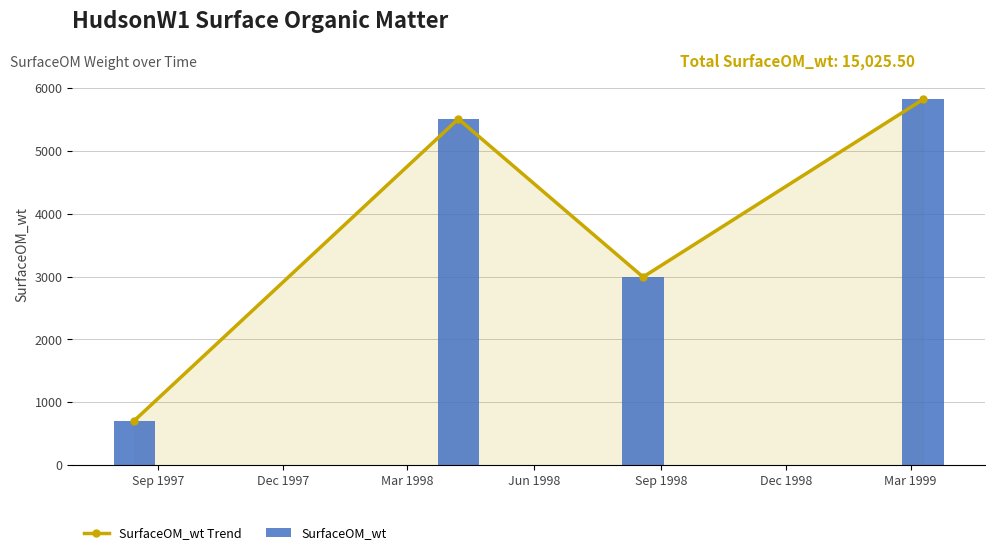

What value does the SurfaceOM_wt series have at Sep 1997?

710.5